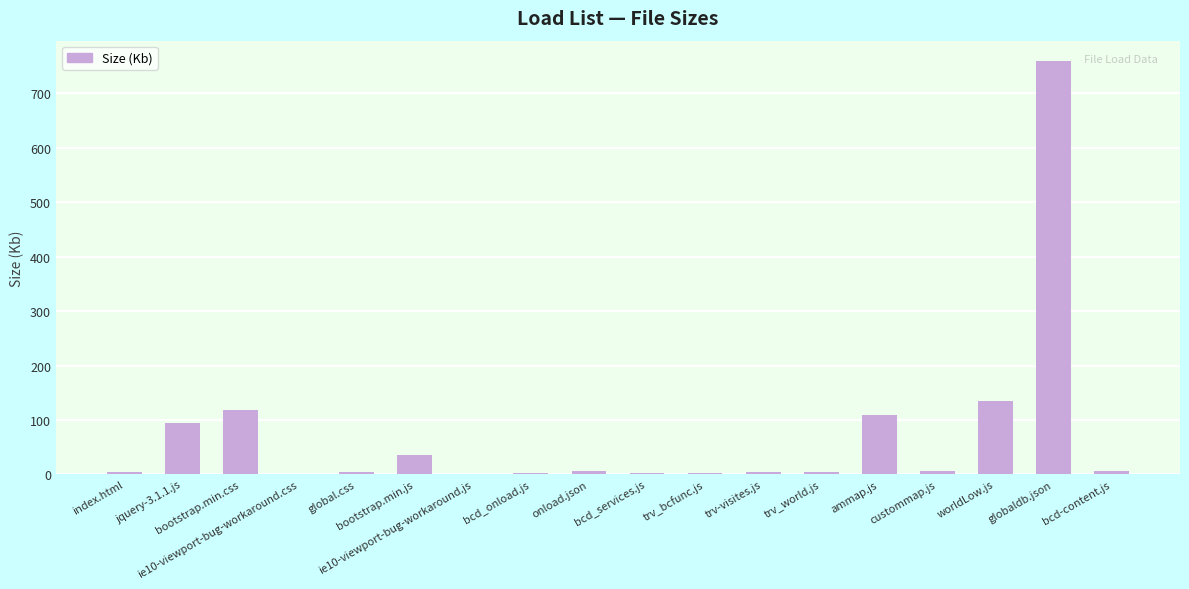

Which category has the highest value across all series?

globaldb.json